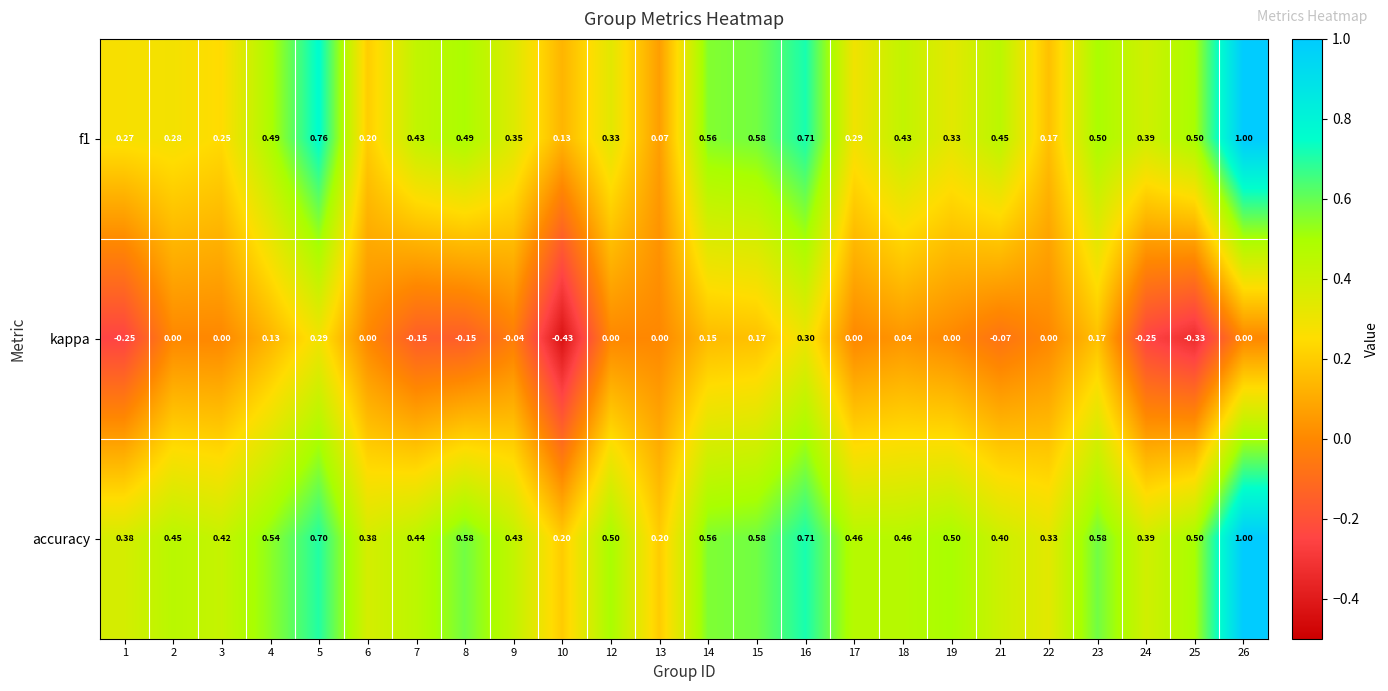

Between 23 and 24, which series saw the biggest shift?

kappa